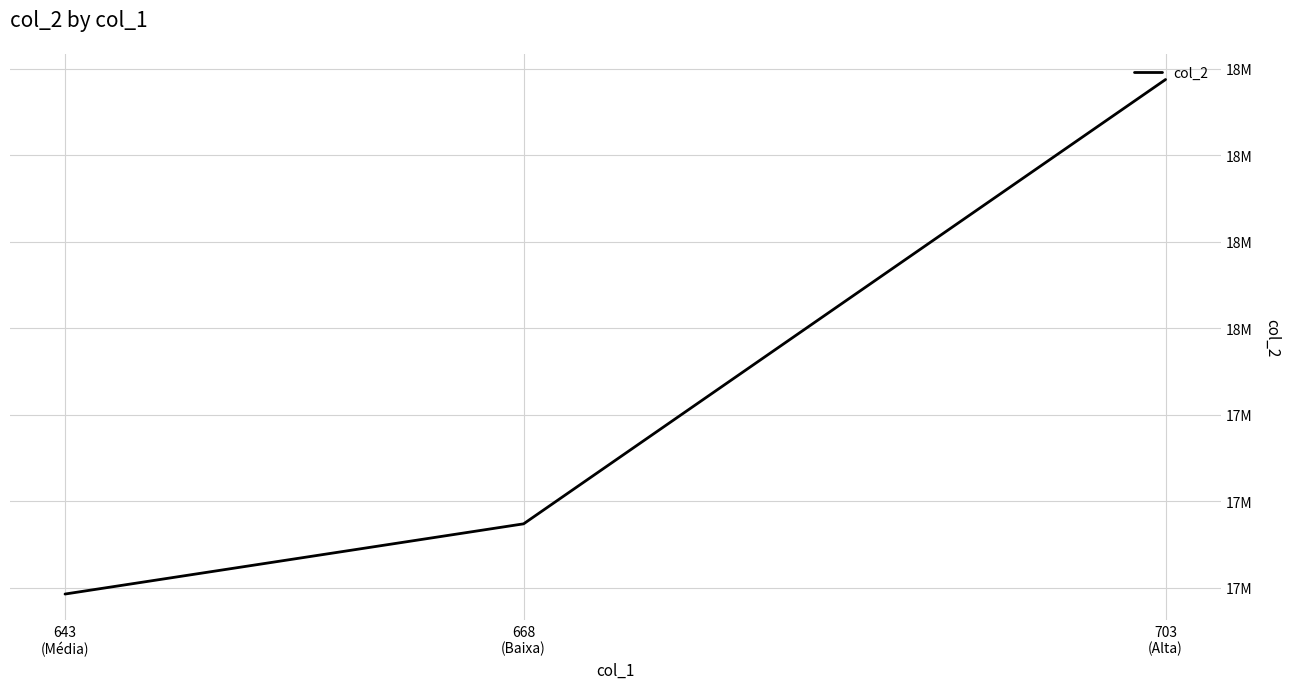

Does the chart display data point markers on the line(s)?

No